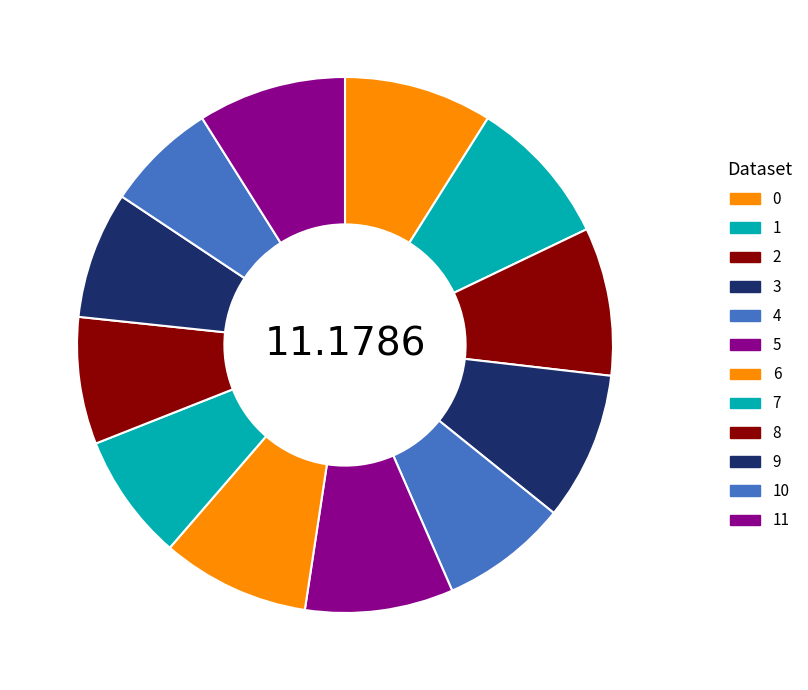

True or false: 1 accounts for 16% of the total.

False